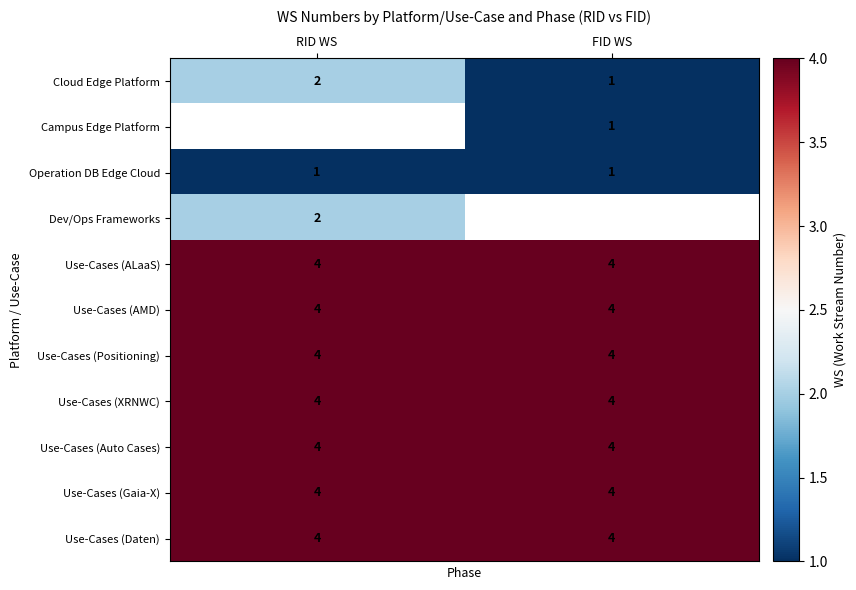

True or false: Use-Cases (Positioning) has a value of 2 at FID WS.

False